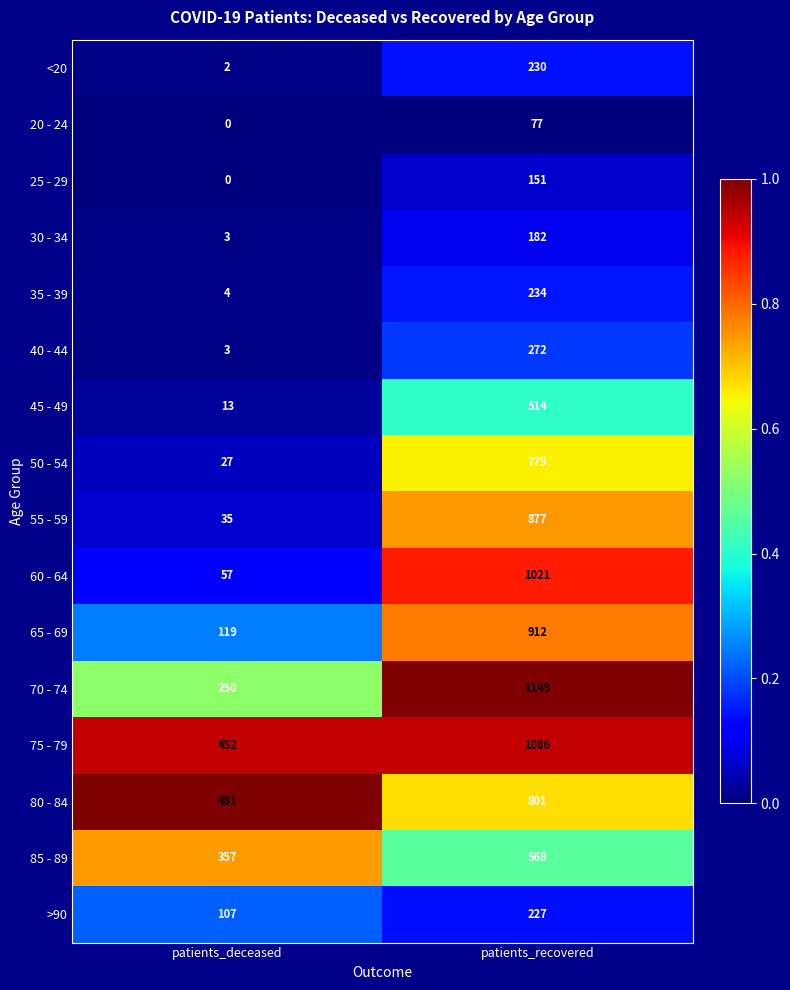

Is it true that 60 - 64 equals 57 at patients_deceased?

True